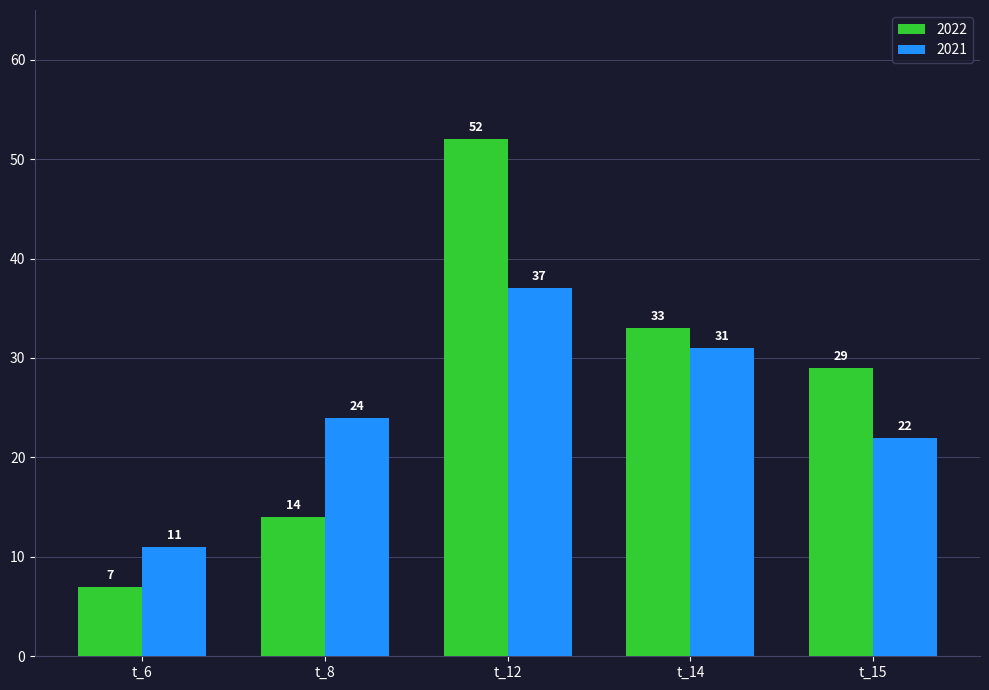

At how many categories does at least one series exceed 10?

5